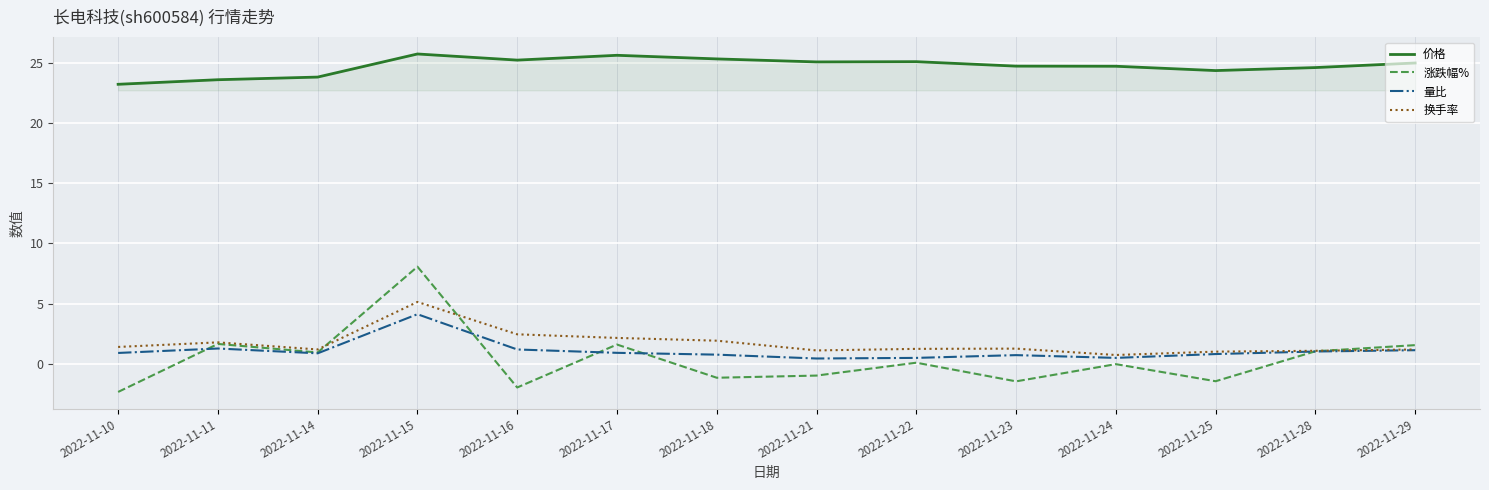

What is the maximum value for 换手率?

5.1